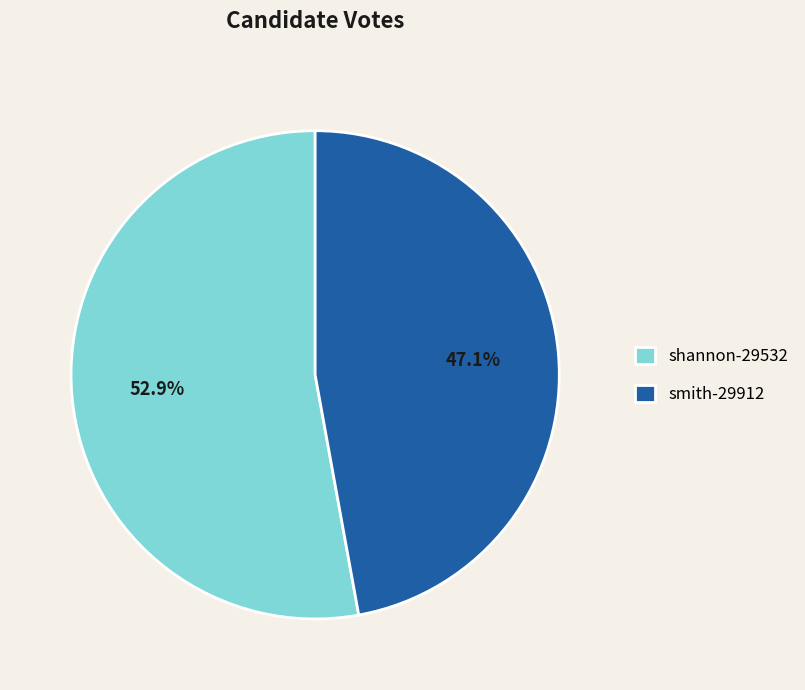

How many segments does this pie chart have?

2